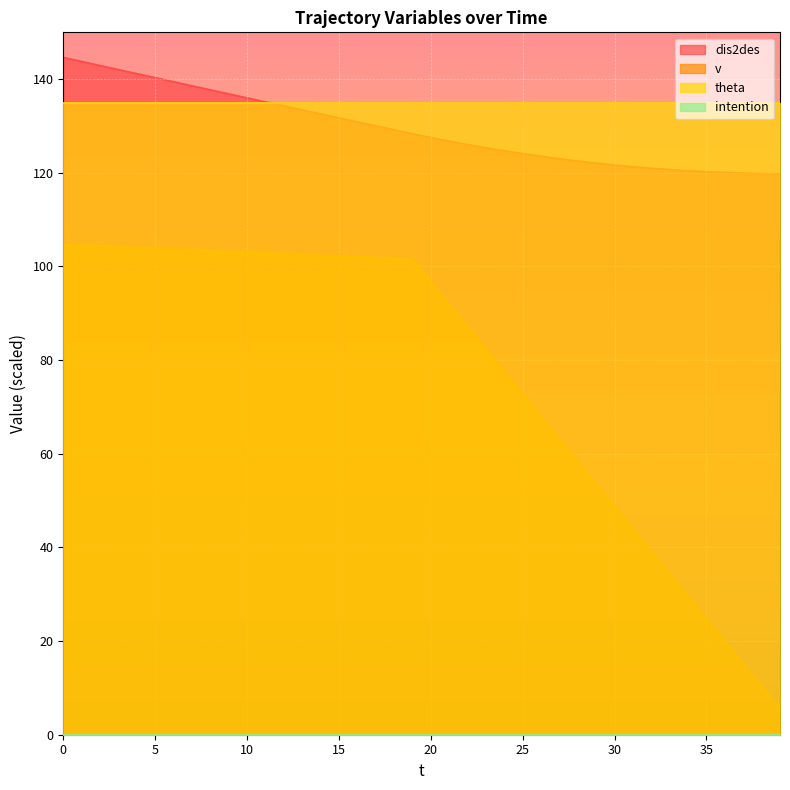

Which series has the largest range (max minus min)?

v